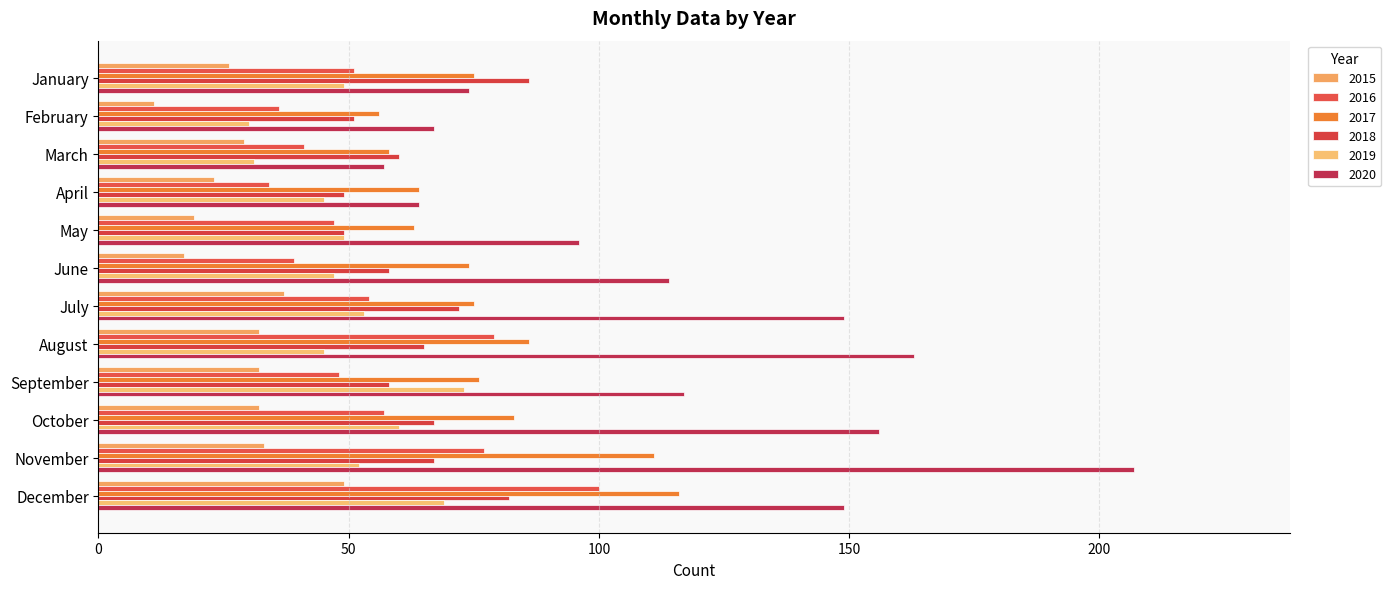

At which label does 2015 first exceed 32?

July